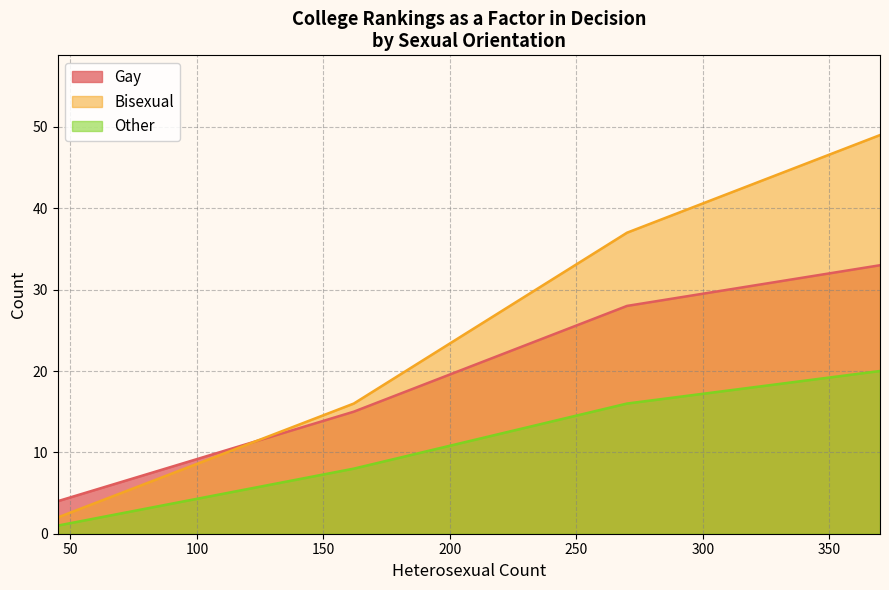

Does the chart display data point markers on the line(s)?

No